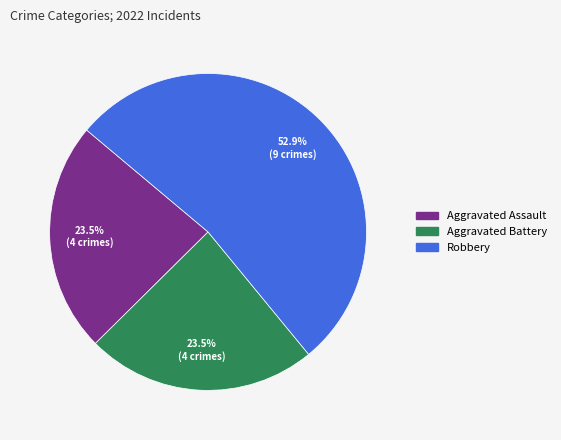

Is there a majority slice in this chart?

Yes